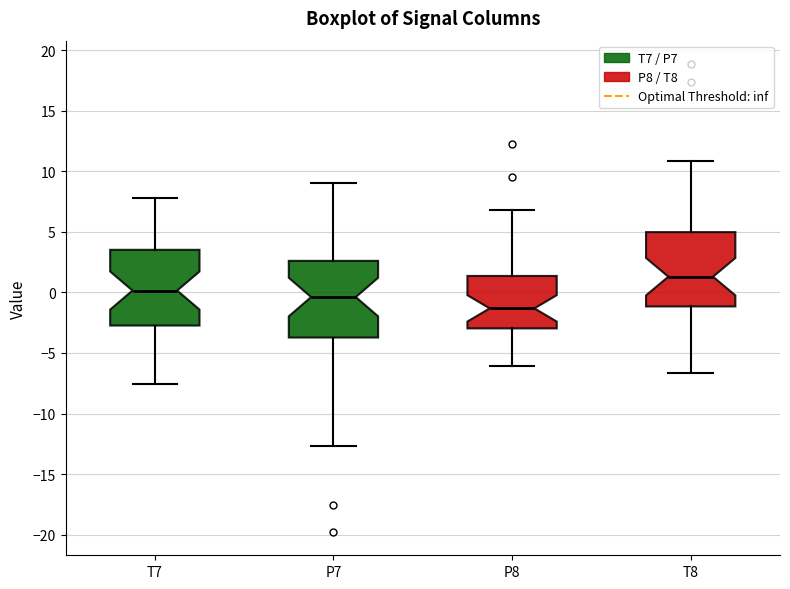

Which box has the lowest median line?

P8